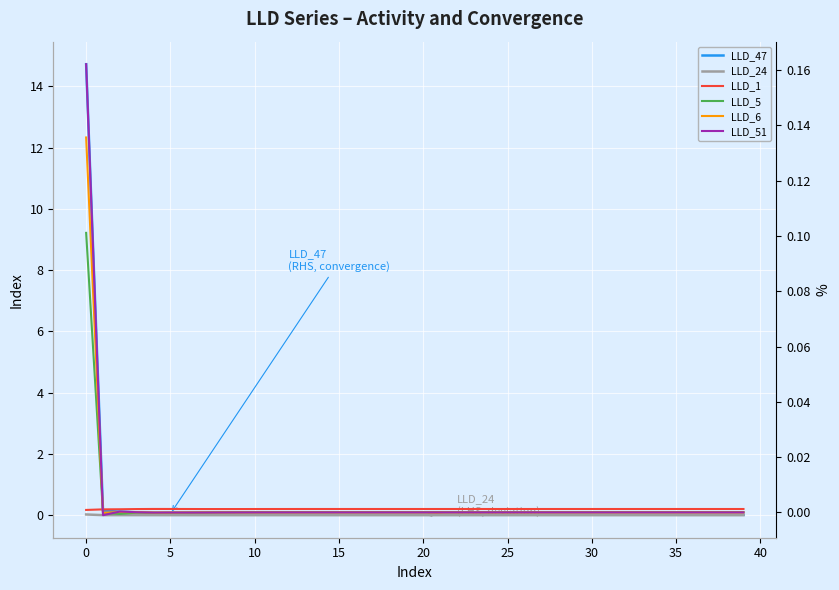

In LLD_1, how many points are higher than both neighbors (excluding endpoints)?

3